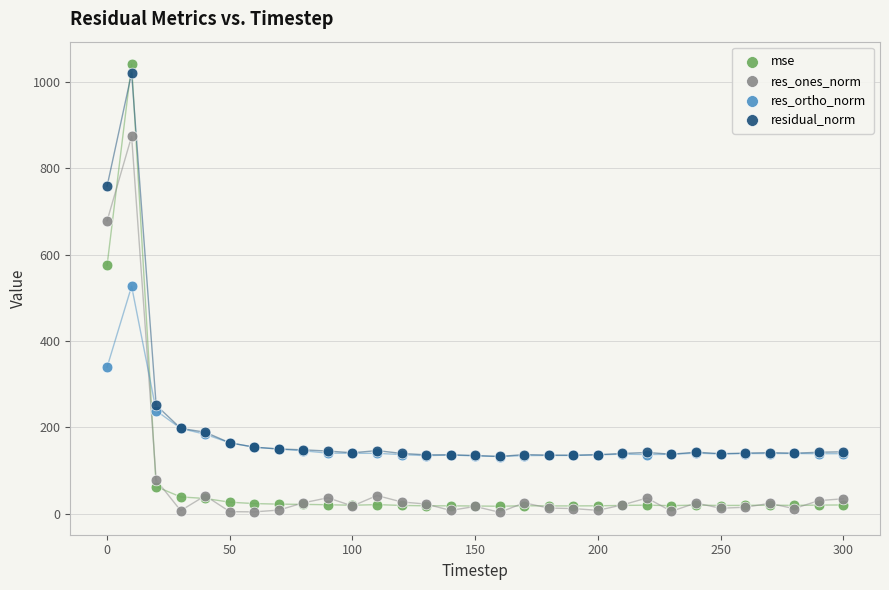

Which series has the largest Y range (max minus min)?

mse